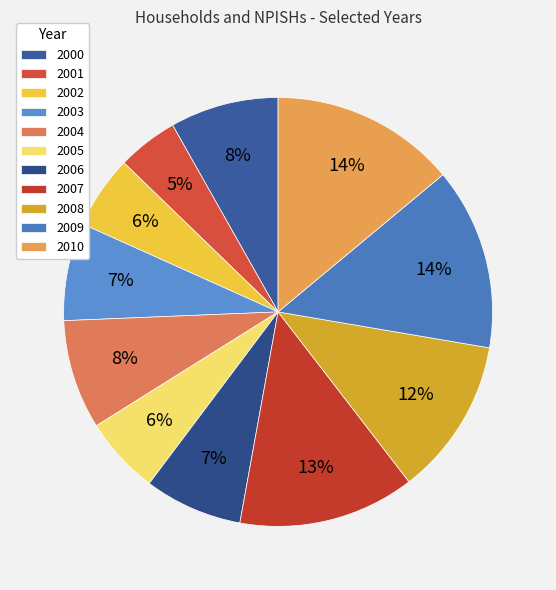

Which slice is the largest?

2010